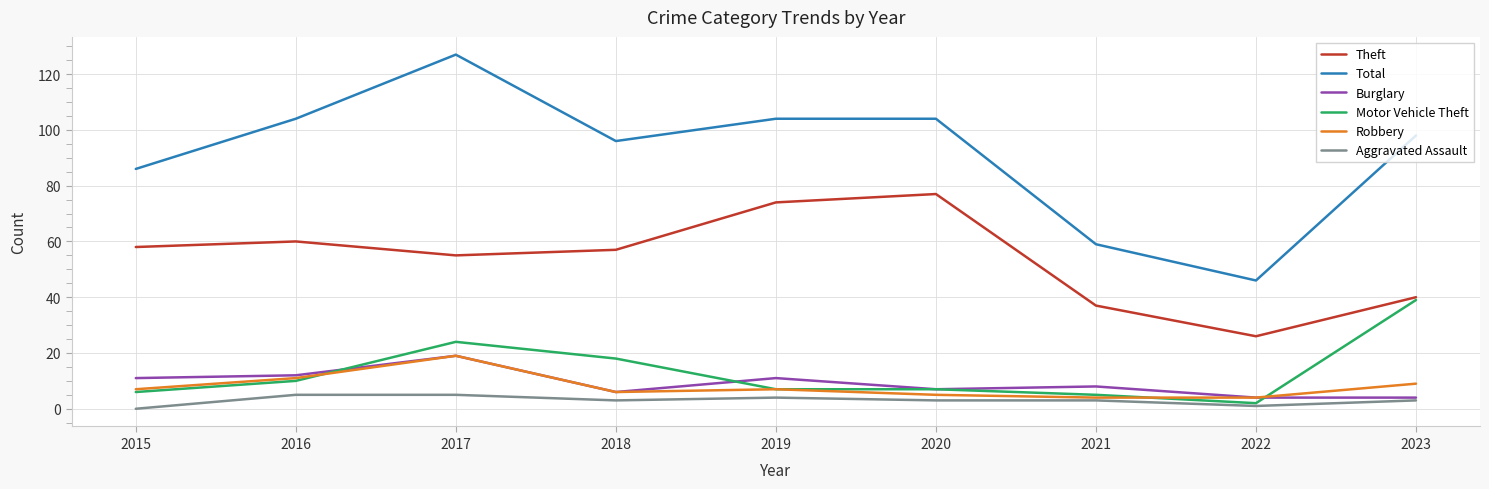

Reading right to left, what are all the values shown in this chart?

Theft: 2023=40	2022=26	2021=37	2020=77	2019=74	2018=57	2017=55	2016=60	2015=58
Total: 2023=98	2022=46	2021=59	2020=104	2019=104	2018=96	2017=127	2016=104	2015=86
Burglary: 2023=4	2022=4	2021=8	2020=7	2019=11	2018=6	2017=19	2016=12	2015=11
Motor Vehicle Theft: 2023=39	2022=2	2021=5	2020=7	2019=7	2018=18	2017=24	2016=10	2015=6
Robbery: 2023=9	2022=4	2021=4	2020=5	2019=7	2018=6	2017=19	2016=11	2015=7
Aggravated Assault: 2023=3	2022=1	2021=3	2020=3	2019=4	2018=3	2017=5	2016=5	2015=0